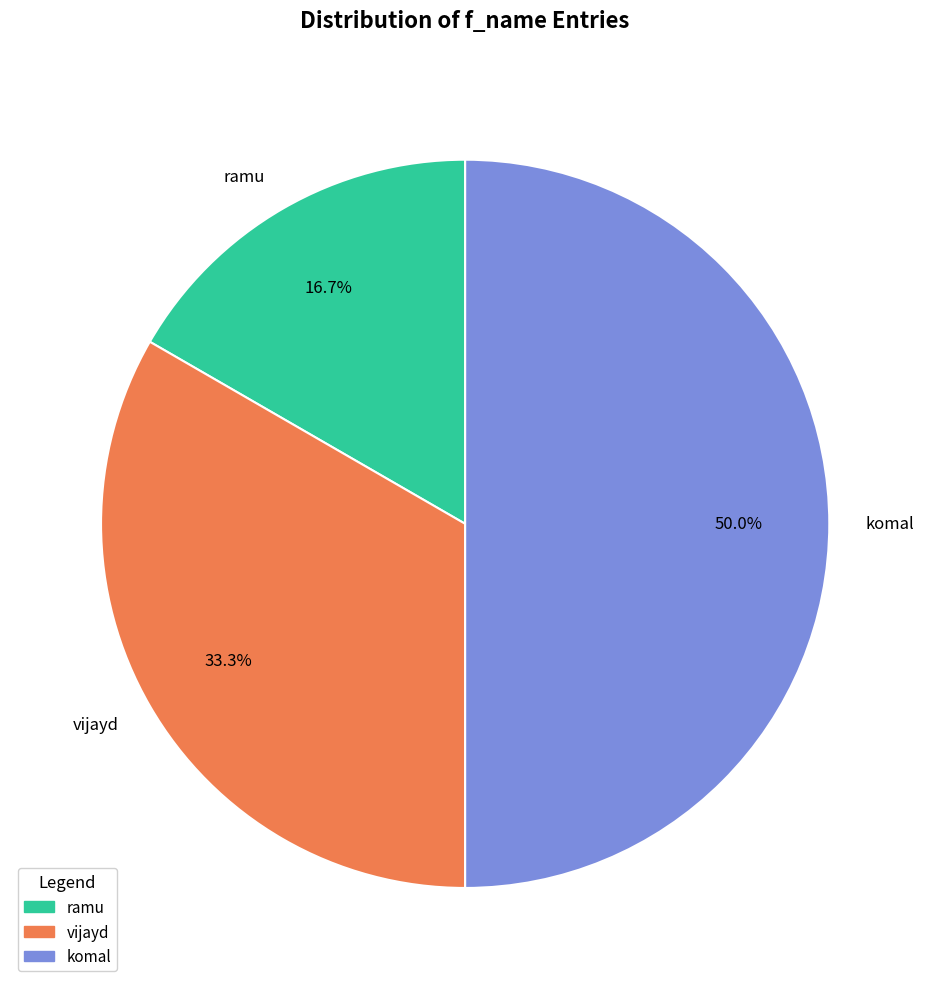

What is the ratio of the value at vijayd to the value at ramu?

2.0